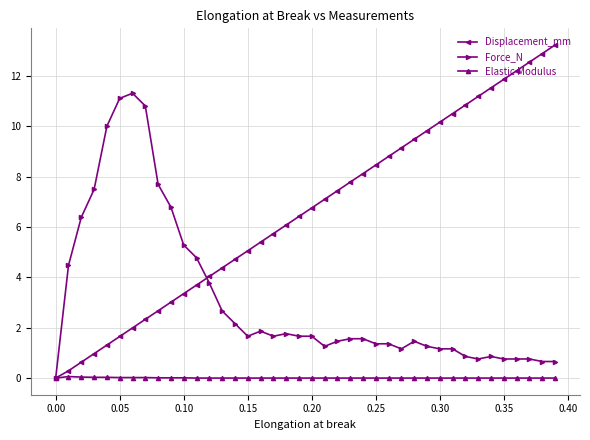

At how many categories does at least one series exceed 1?

39